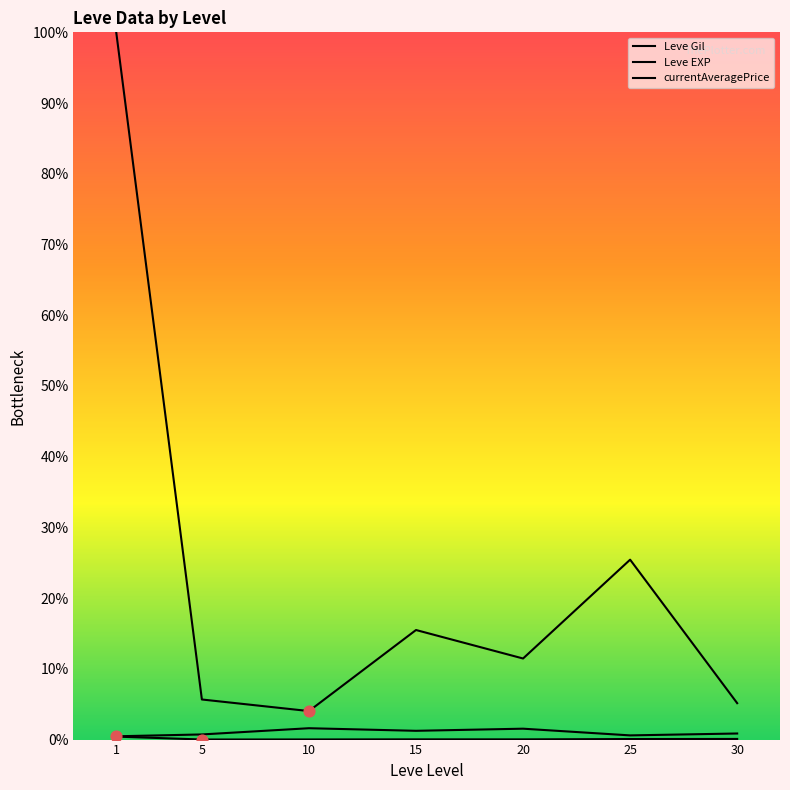

Does the chart have visible grid lines?

No